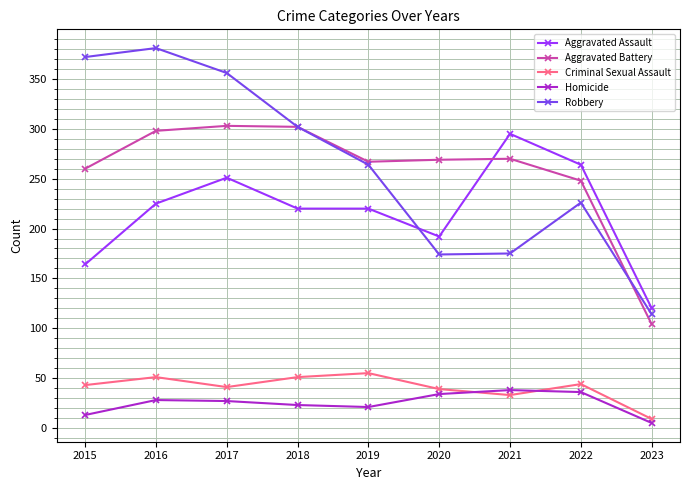

Rank the series by their maximum value, from lowest to highest.

Homicide, Criminal Sexual Assault, Aggravated Assault, Aggravated Battery, Robbery